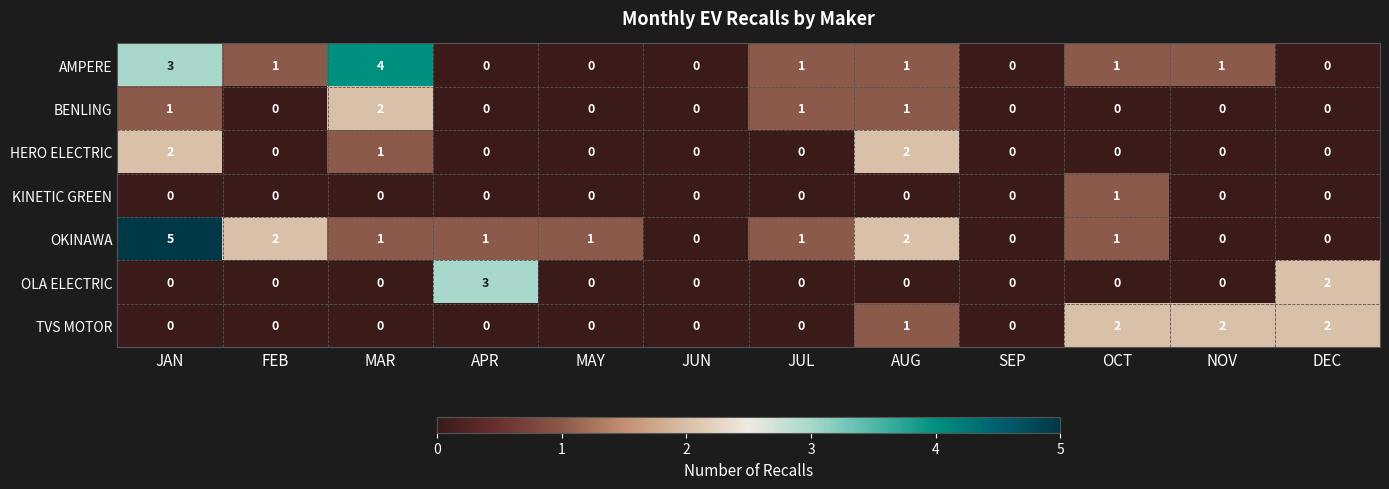

How many categories are shown in the chart?

12